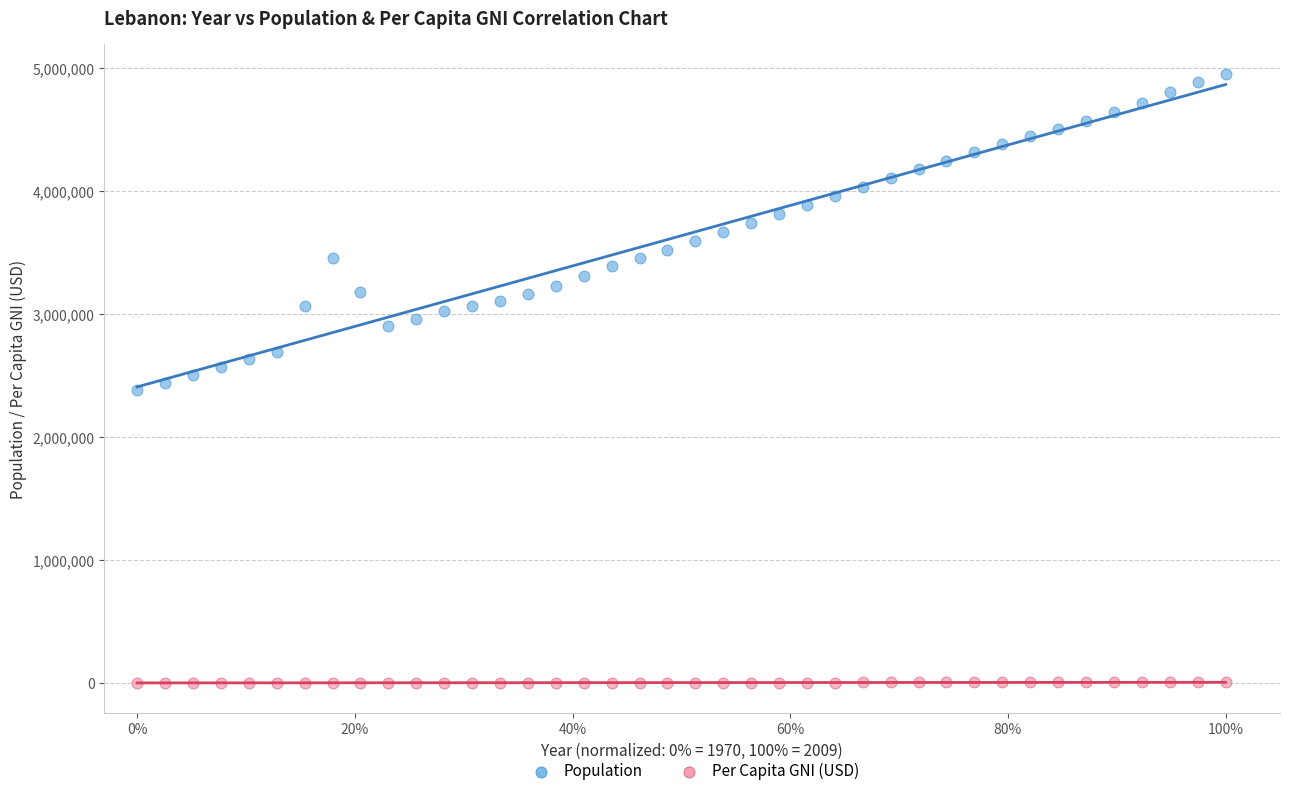

What are all the series names shown in the legend?

Population, Per Capita GNI (USD)